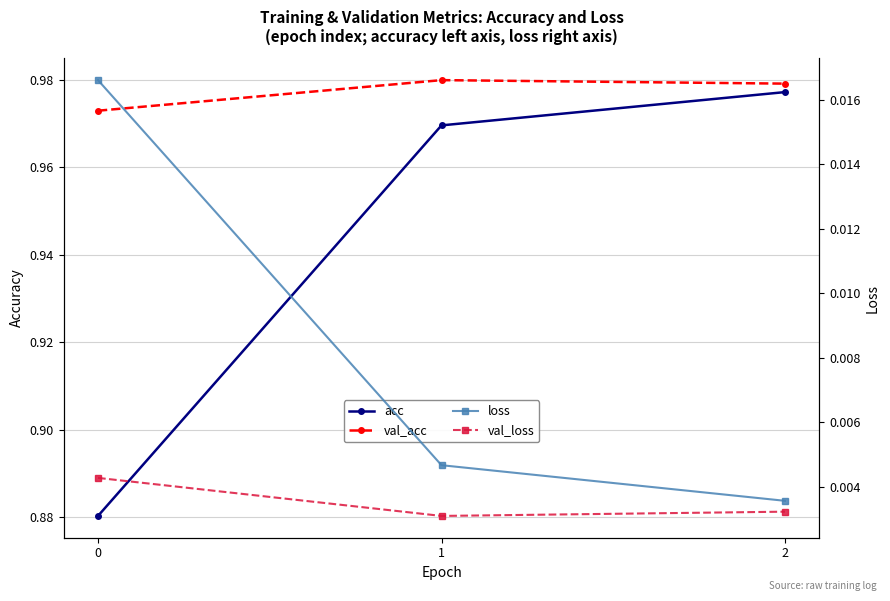

What is the average value of the acc series?

0.9